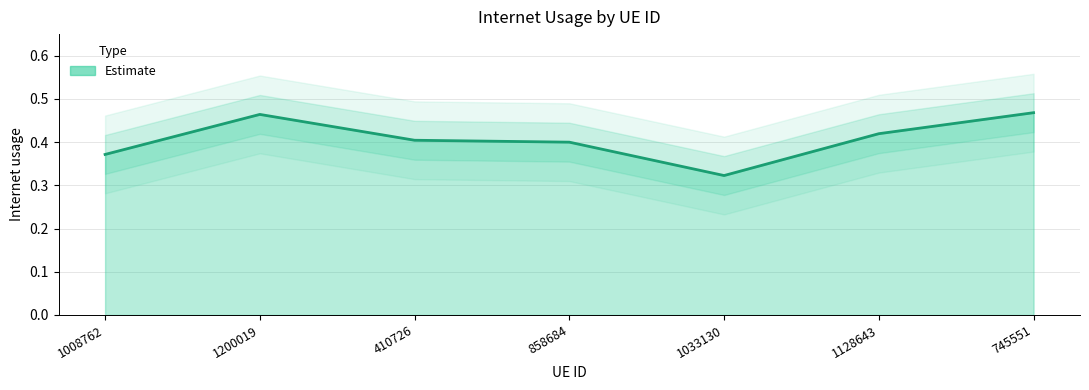

How many points are higher than both their immediate neighbors (excluding endpoints)?

1